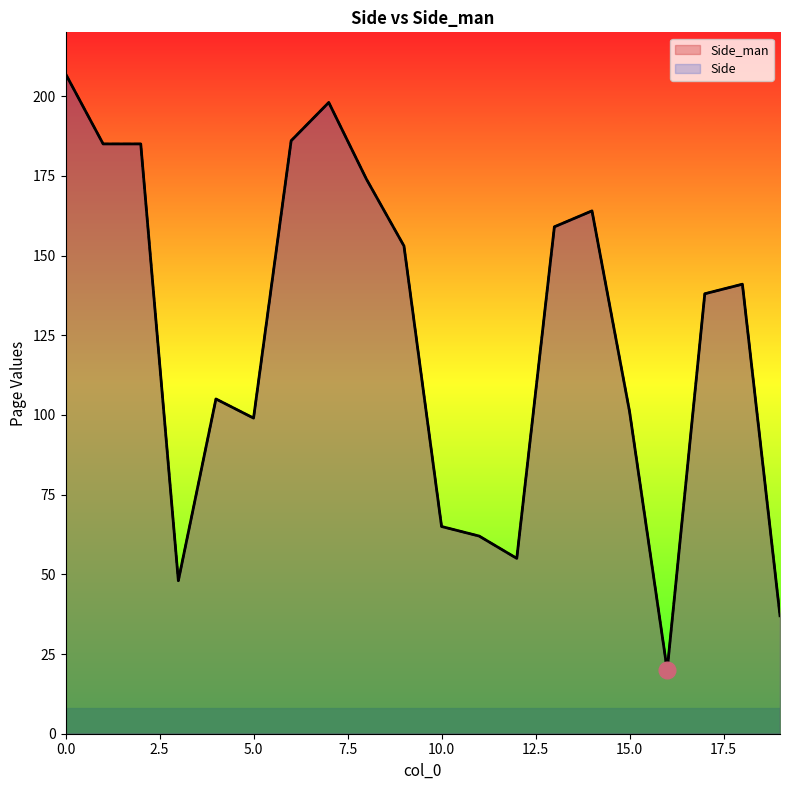

Does the chart display data point markers on the line(s)?

No